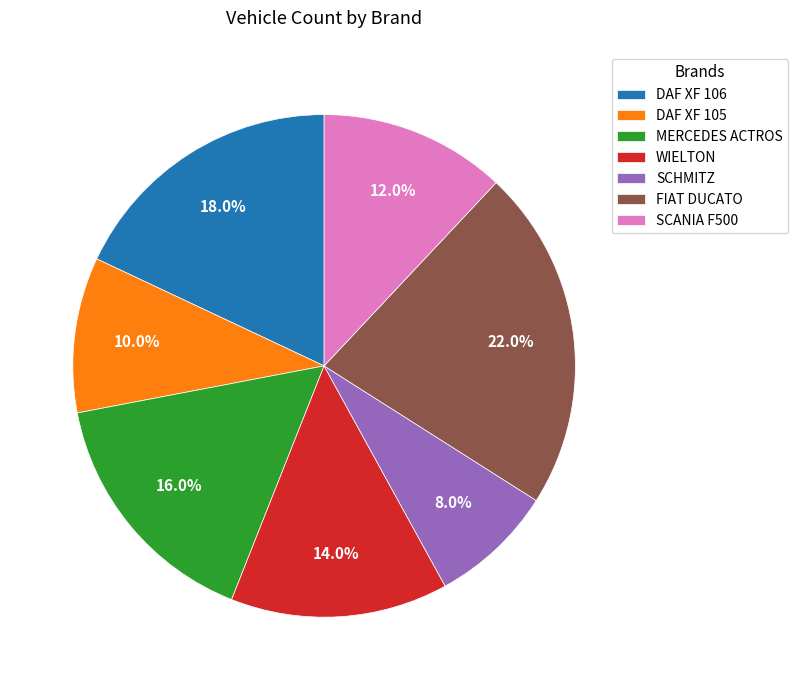

What is the largest slice in the pie chart?

FIAT DUCATO